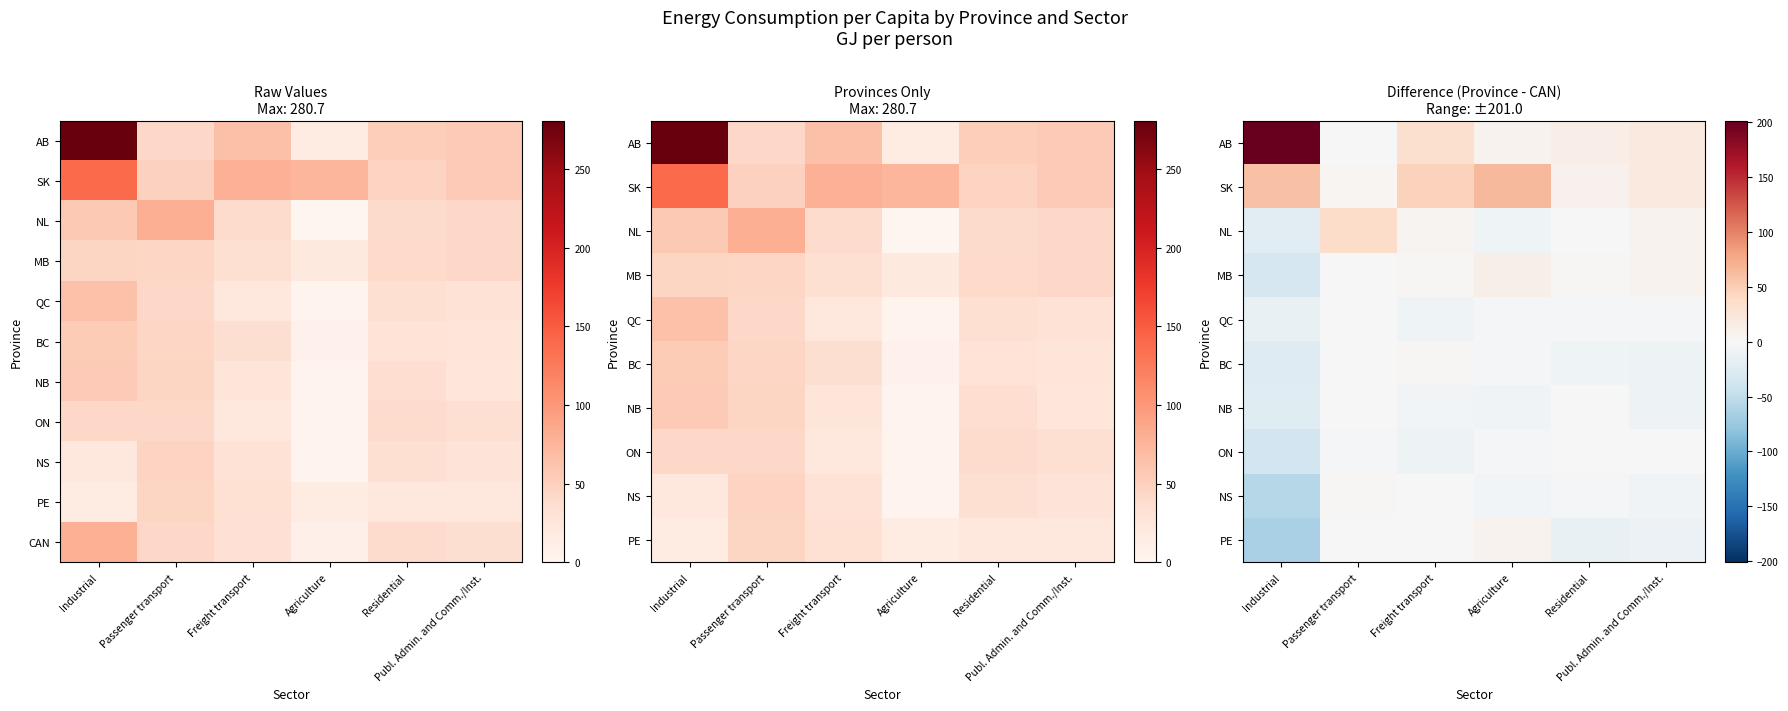

At Residential, list the series in order from largest to smallest.

CAN, AB, SK, MB, NL, ON, NB, QC, NS, BC, PE